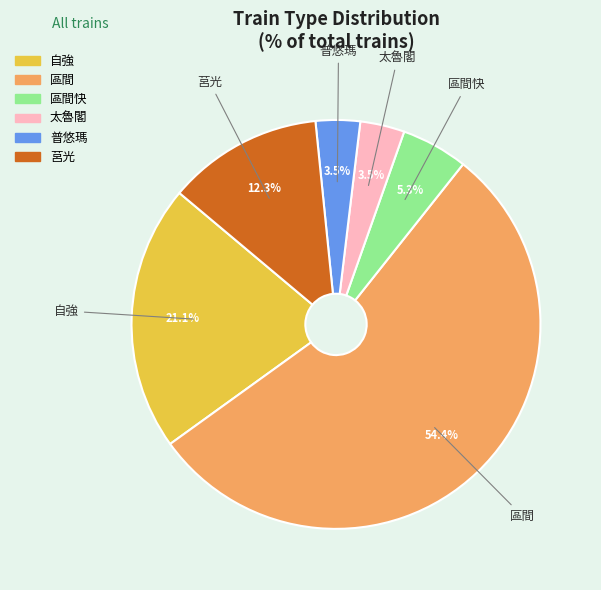

Is there a majority slice in this chart?

Yes